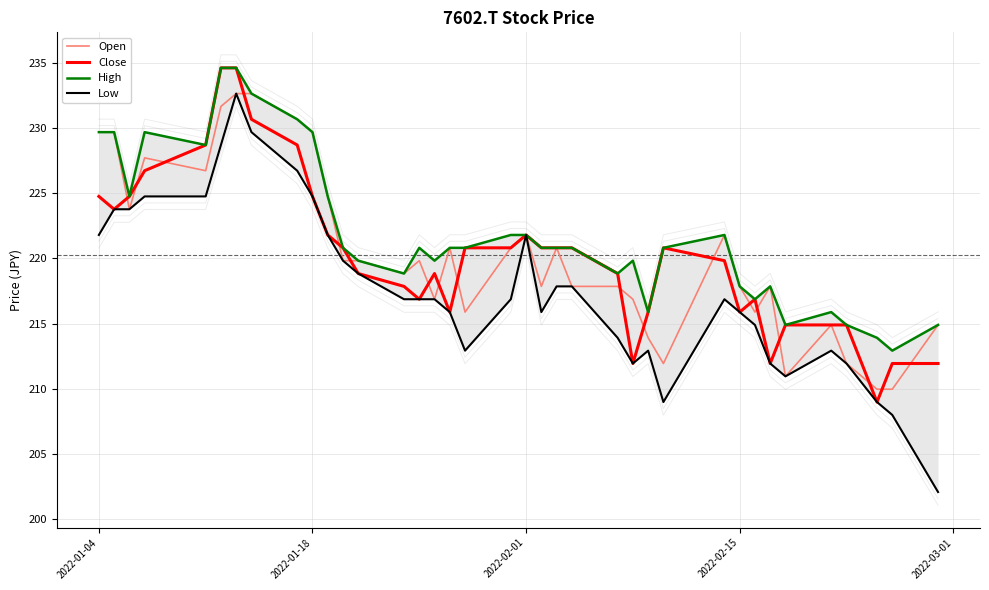

What is the lowest value of the Open series?

210.0